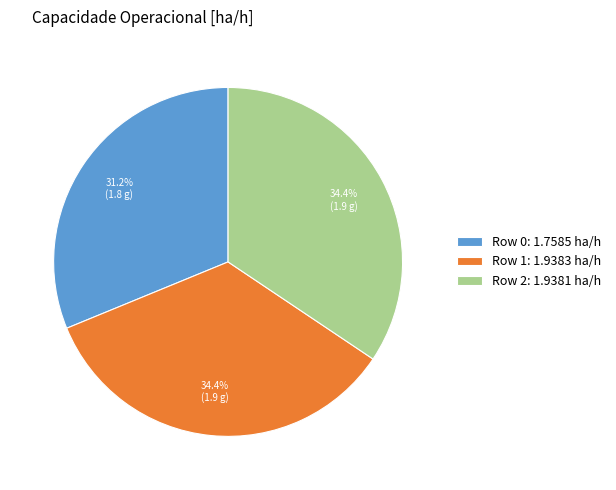

Does Row 2: 1.9381 ha/h account for over 50% of the chart?

No